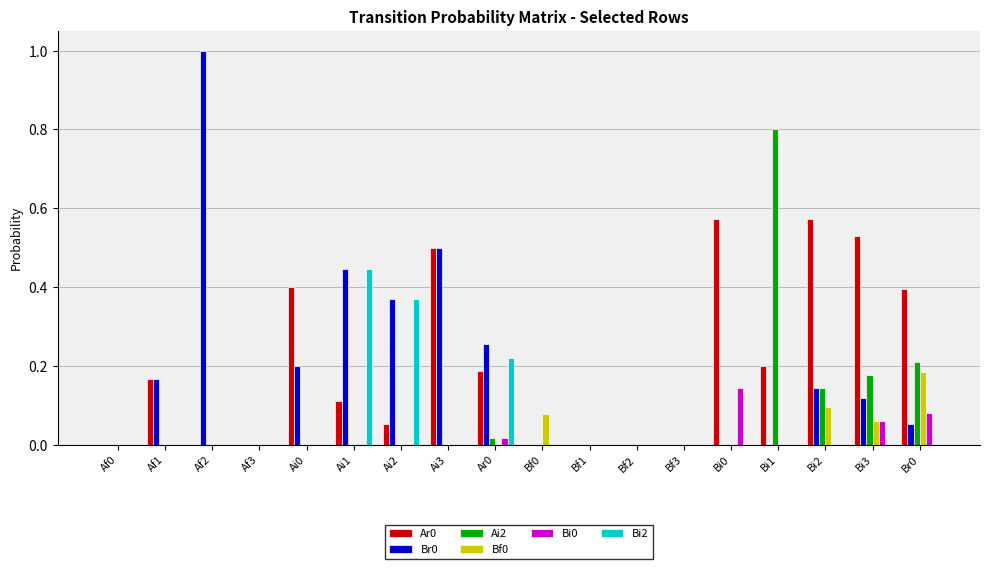

The Ar0 series shows 0.0 at Ai2. True or false?

False